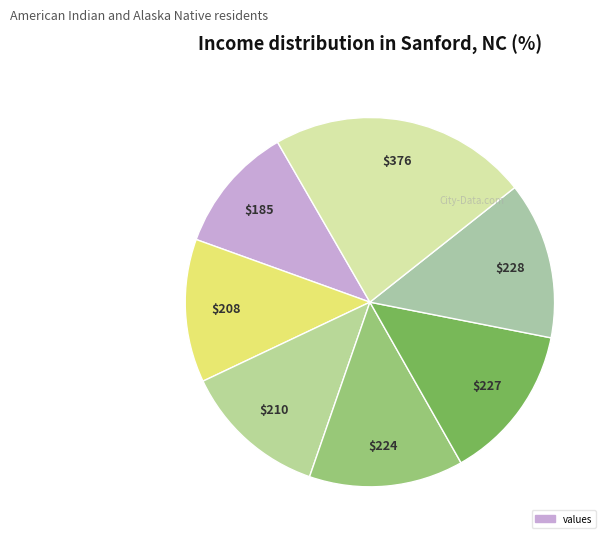

How many slices are in this pie chart?

7